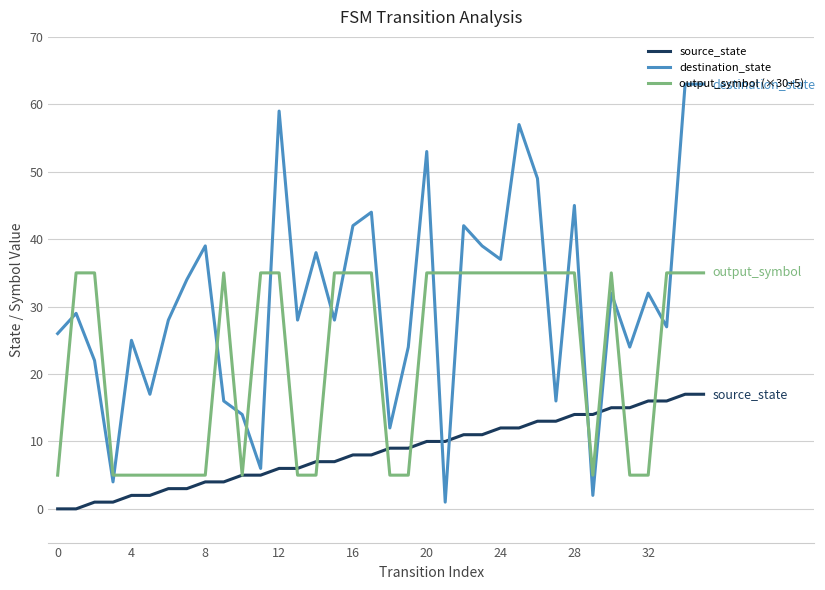

Which series has the largest total across all categories?

destination_state